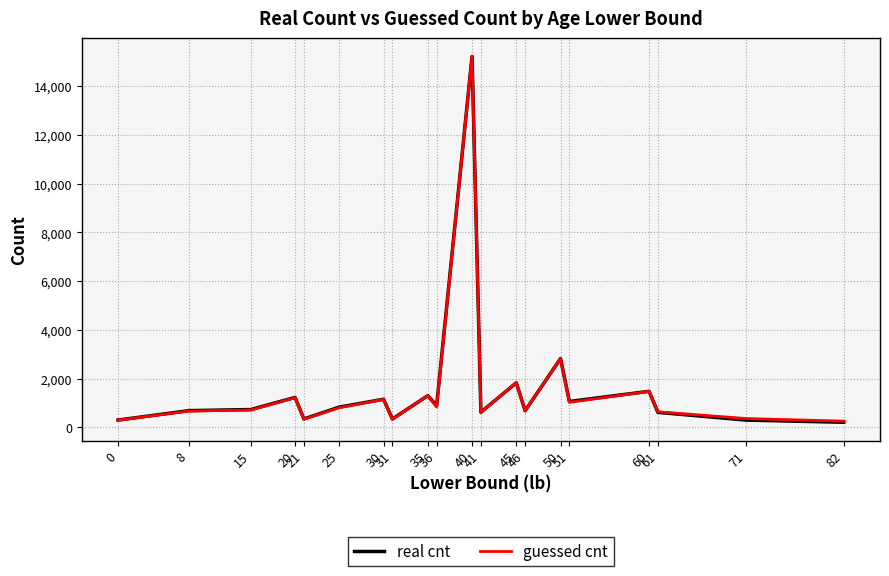

What is the difference between the maximum and minimum values in the real cnt series?

15012